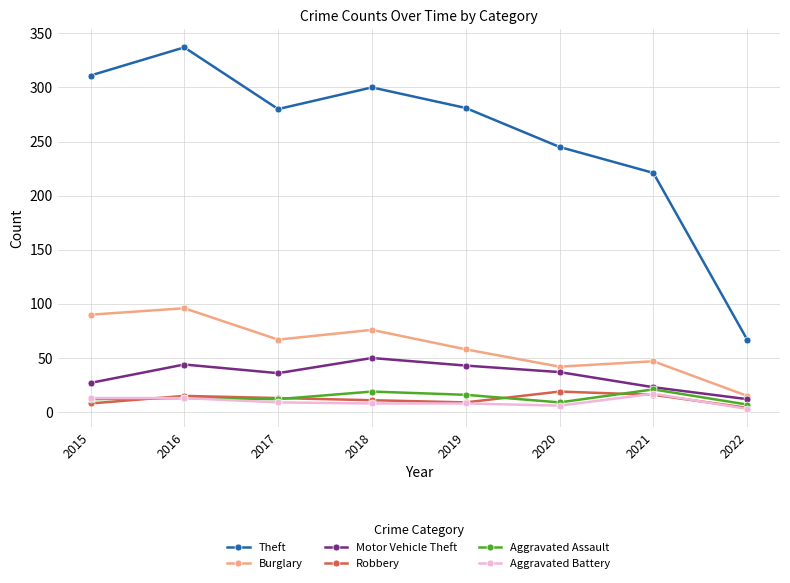

What is the approximate value of Burglary at 2020?

42